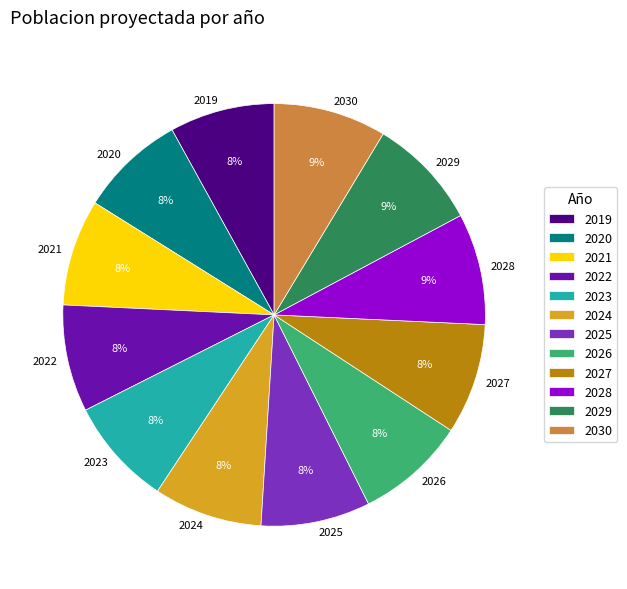

True or false: 2029 accounts for 9% of the total.

True